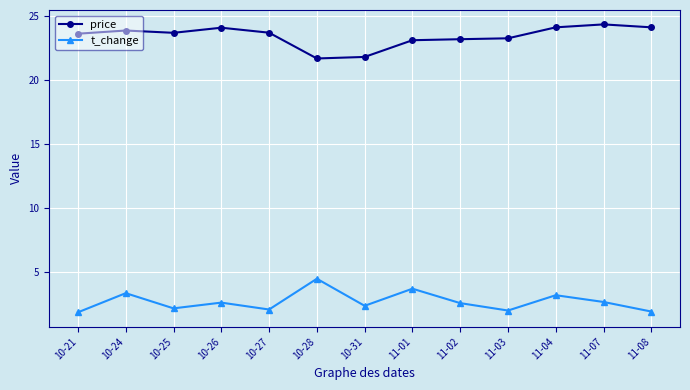

How many data points in price are above 23?

11